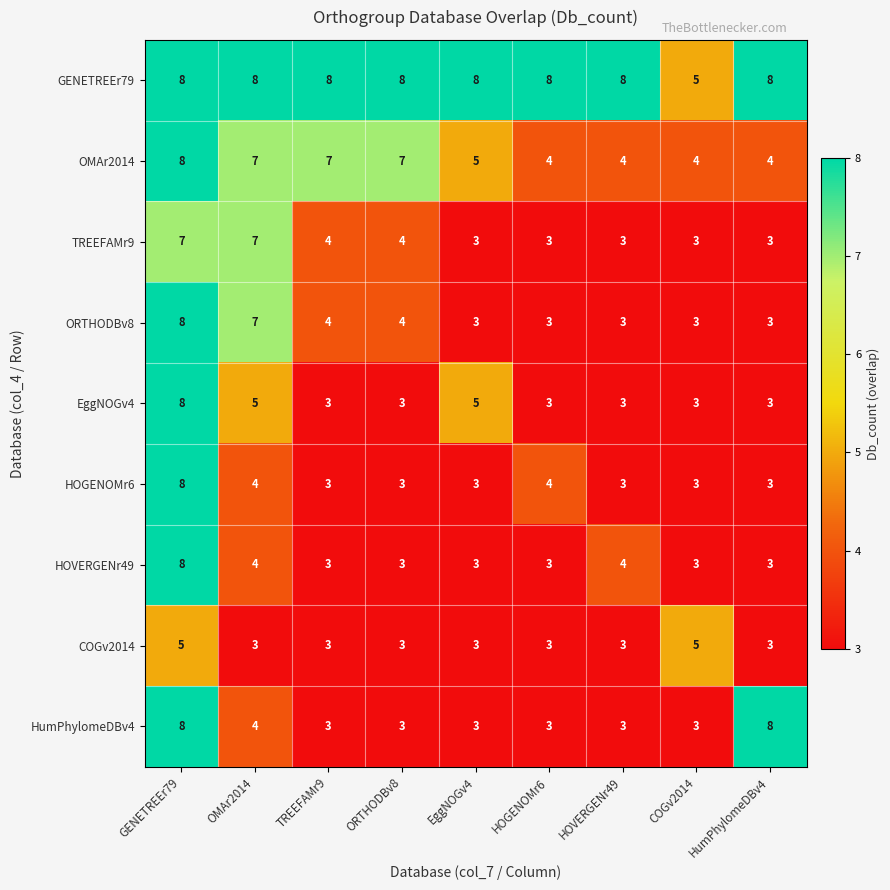

What is the difference between the HumPhylomeDBv4 values at HumPhylomeDBv4 and HOGENOMr6?

5